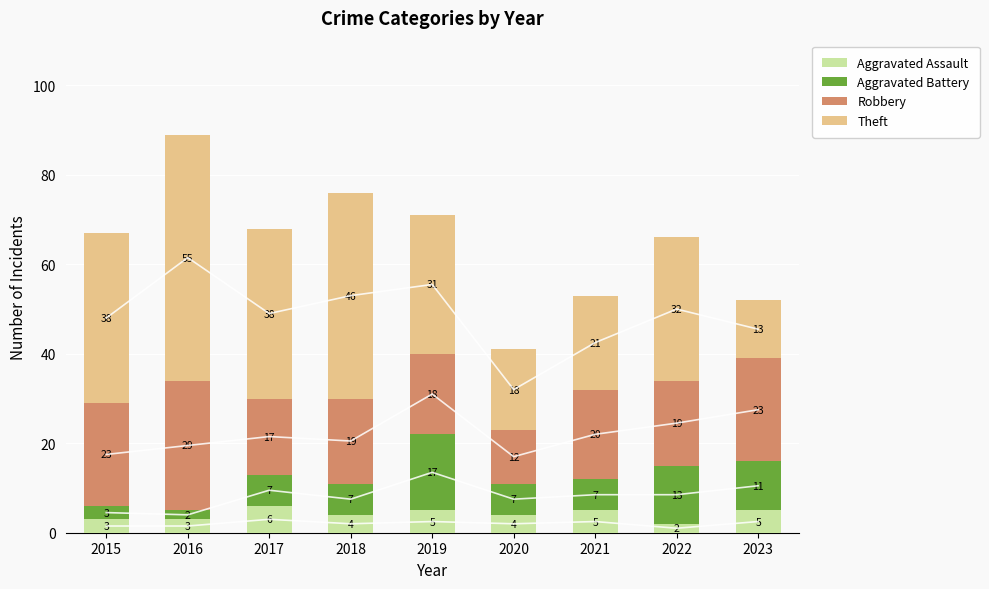

What is the total value across all series at 2015?

67